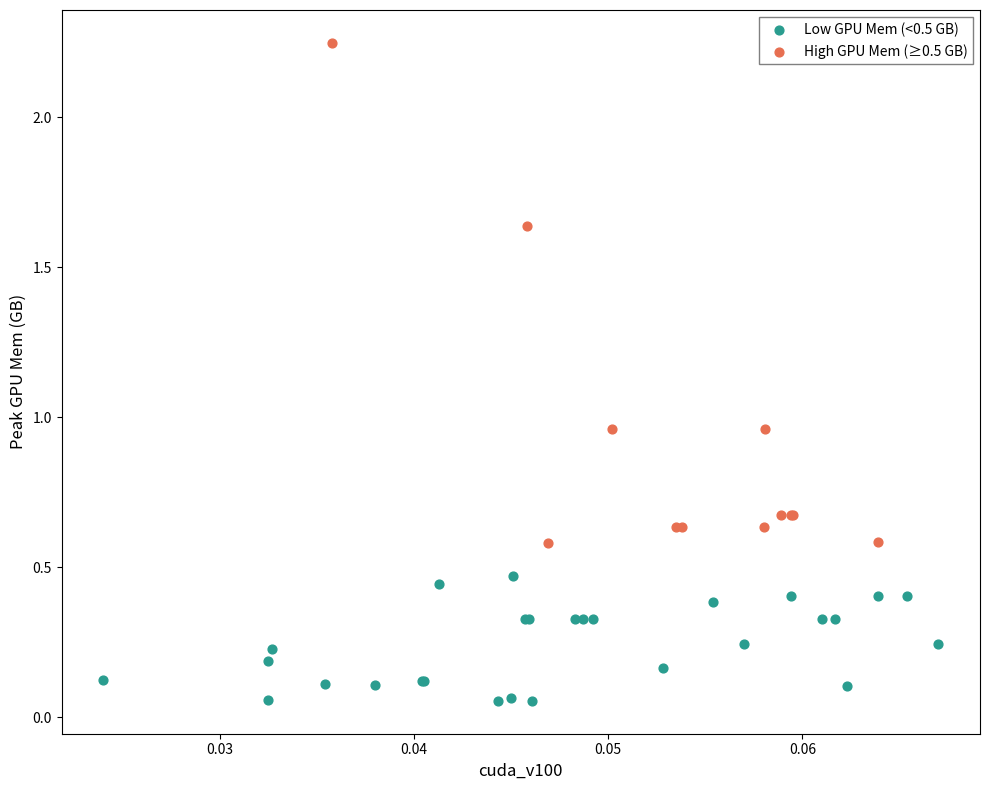

Which series contains the highest Y value?

High GPU Mem (≥0.5 GB)